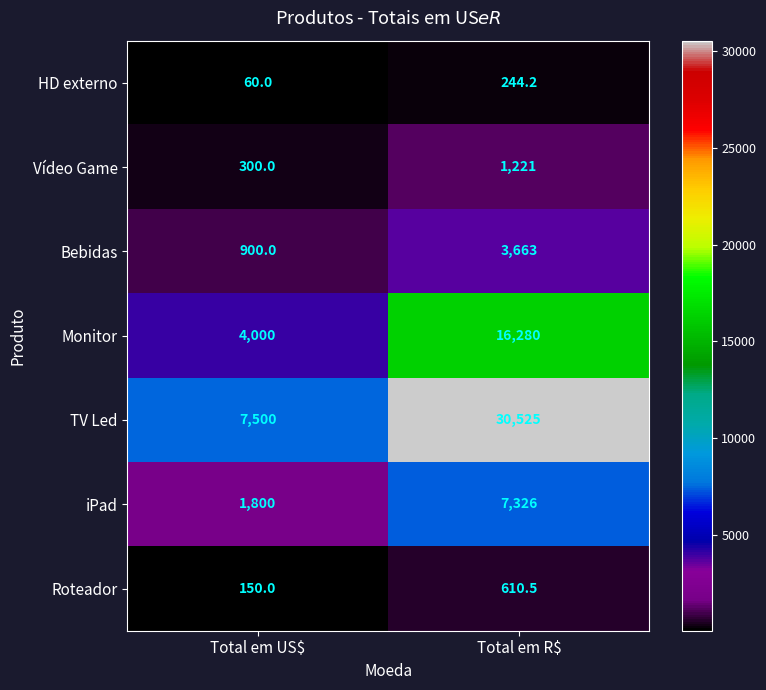

At which category is the sum across all series the highest?

Total em R$